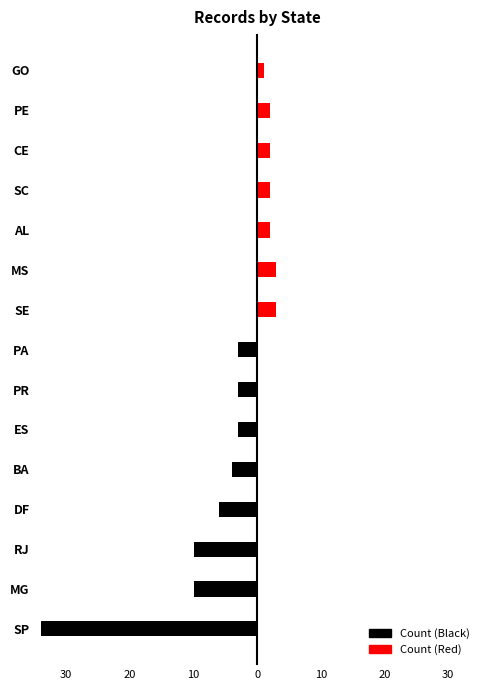

List the series in order of their peak value, highest first.

Count (Red), Count (Black)